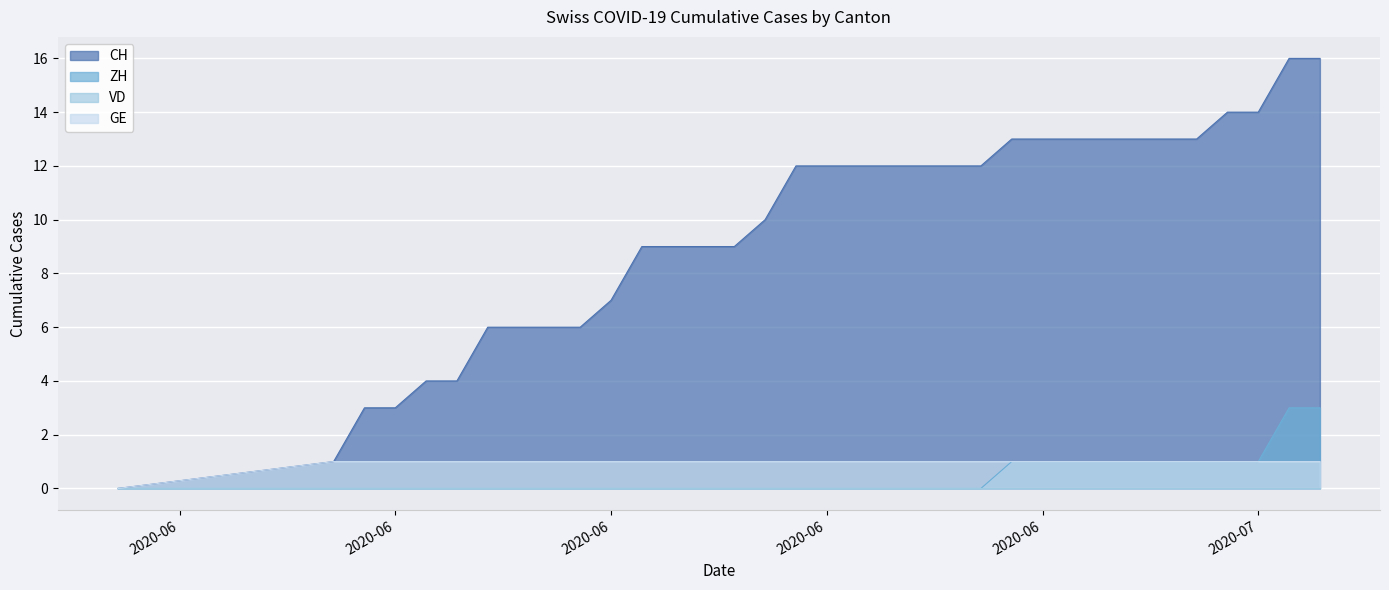

What is the total value across all series at 2020-06-15?

7